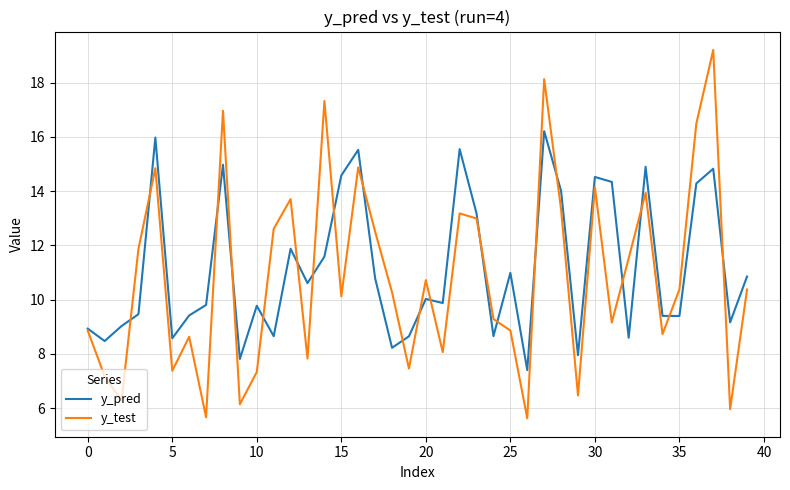

List the series in order of their peak value, lowest first.

y_pred, y_test